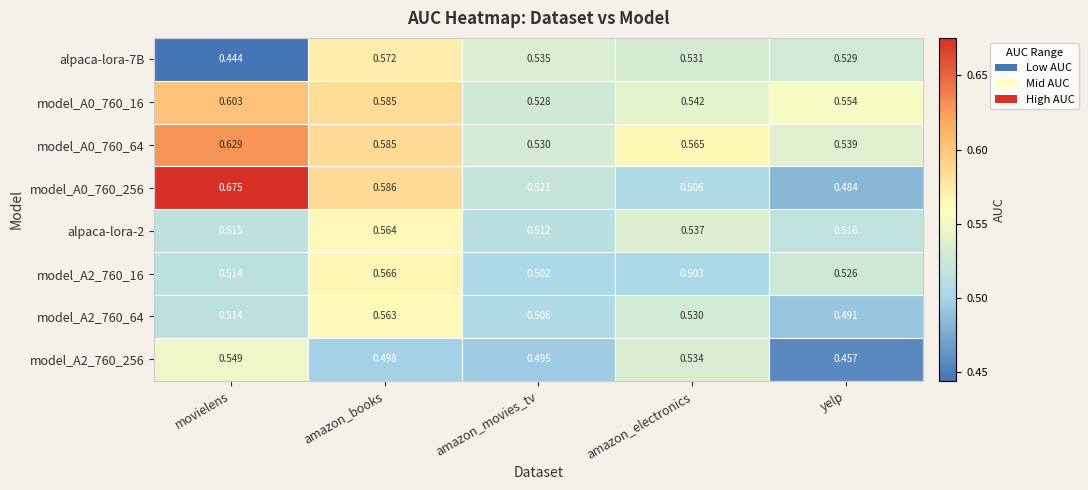

Which series has the widest spread of values?

model_A0_760_256